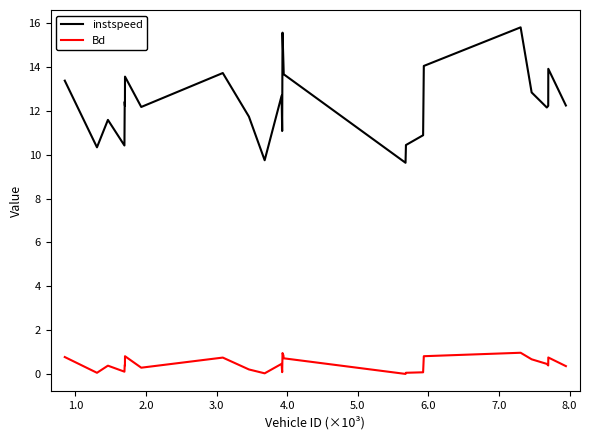

True or false: Bd and instspeed cross at least once.

False